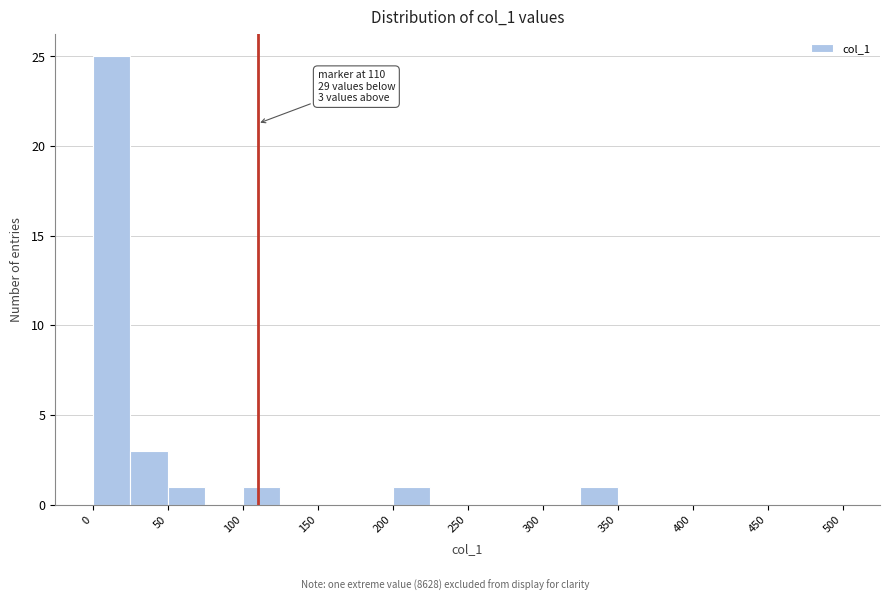

Over which range of the x-axis is the bar tallest?

0 to 25